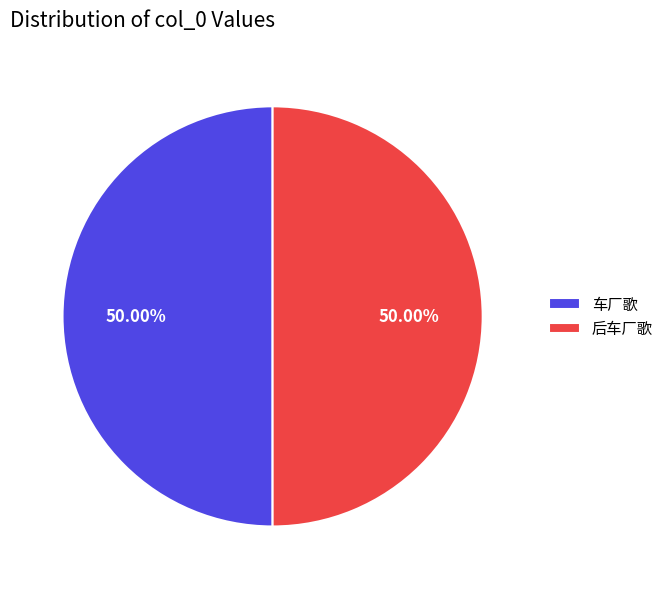

Is 车厂歌 the majority of the pie?

No